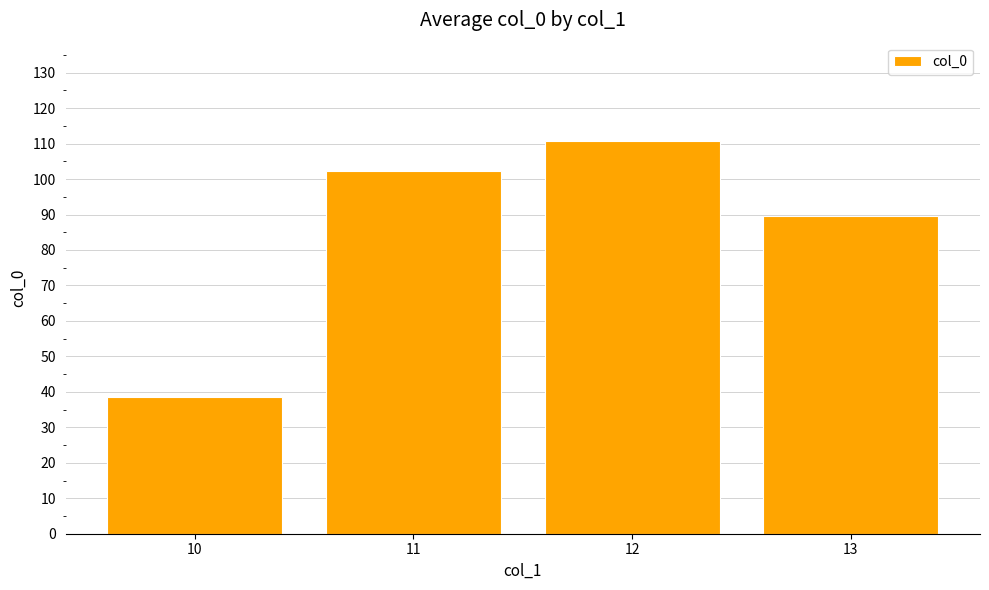

Rank the categories by value from highest to lowest.

12, 11, 13, 10